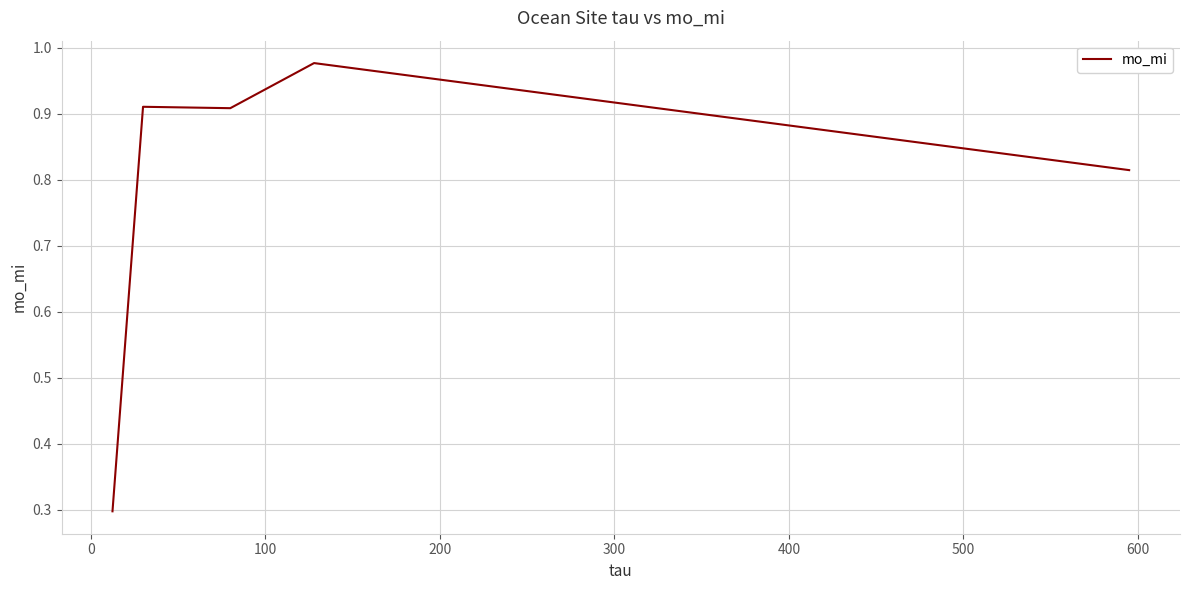

What is the sum of all values?

3.9